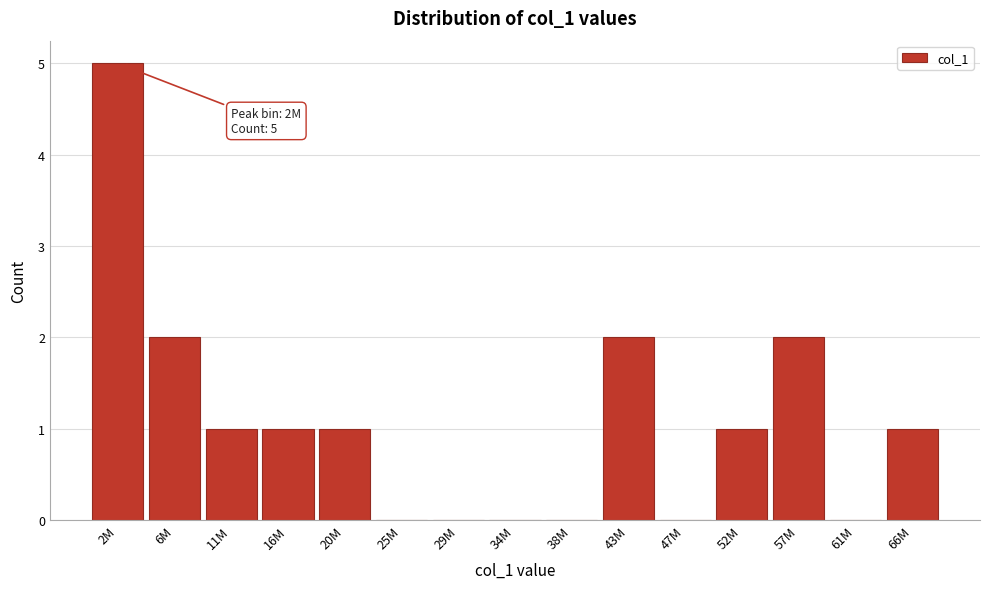

Reading left to right, transcribe all the data shown in this chart.

2M=5	6M=2	11M=1	16M=1	20M=1	25M=0	29M=0	34M=0	38M=0	43M=2	47M=0	52M=1	57M=2	61M=0	66M=1